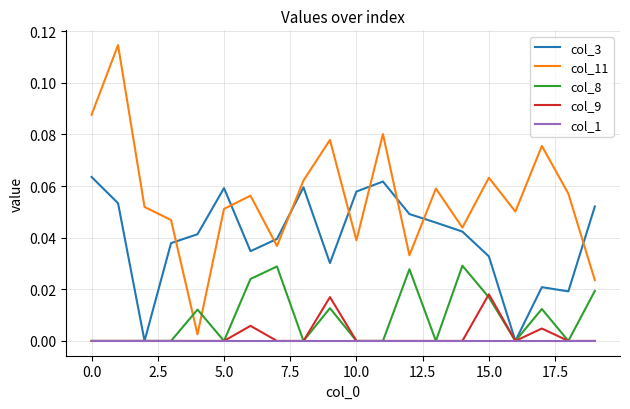

Which series has the largest range (max minus min)?

col_11